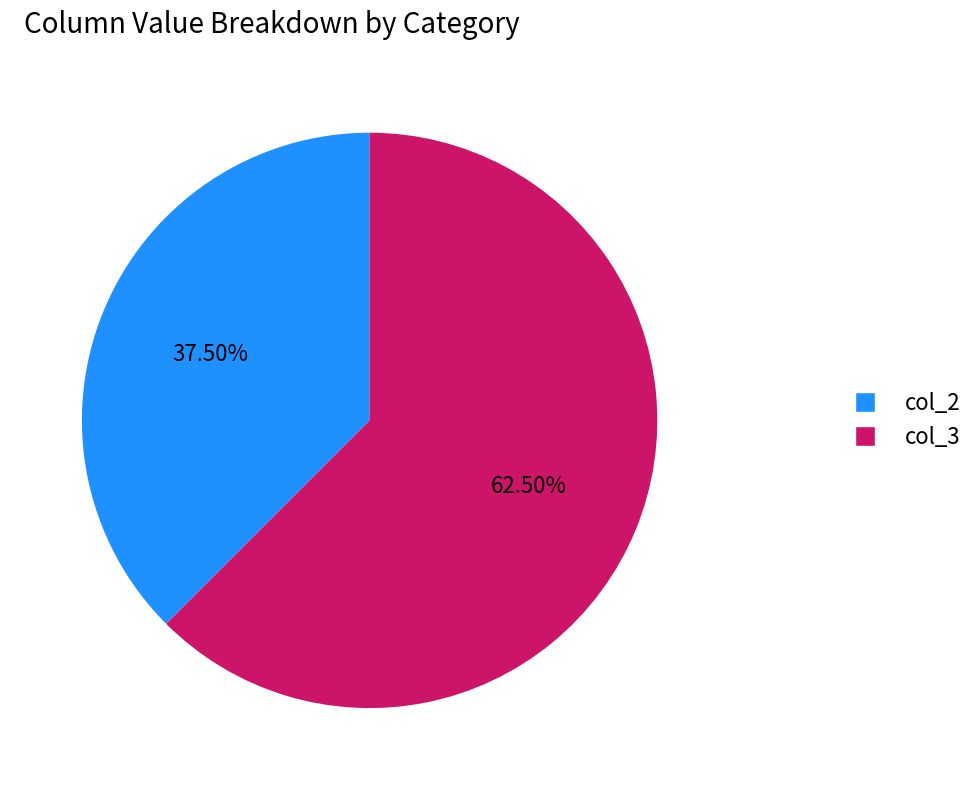

Which slice is the smallest?

col_2